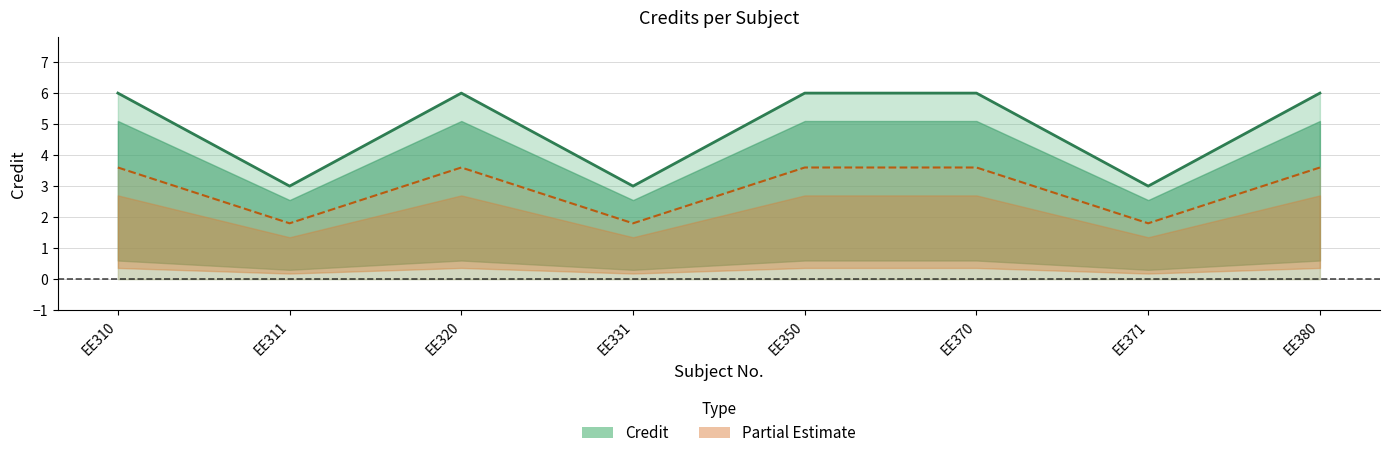

Is it true that the value at EE320 is 6?

True